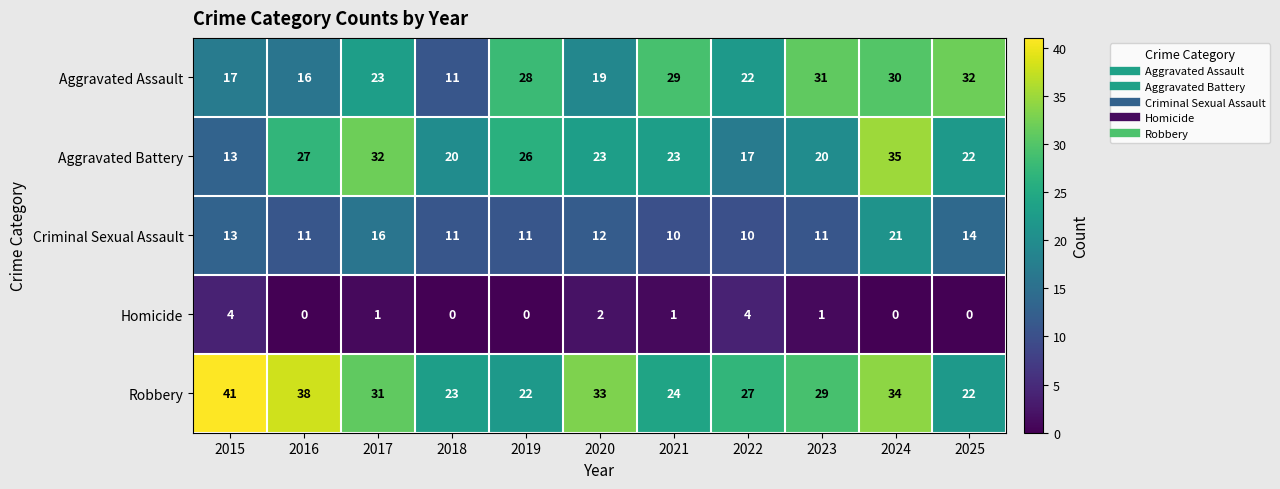

At which label is Homicide closest to 2?

2020